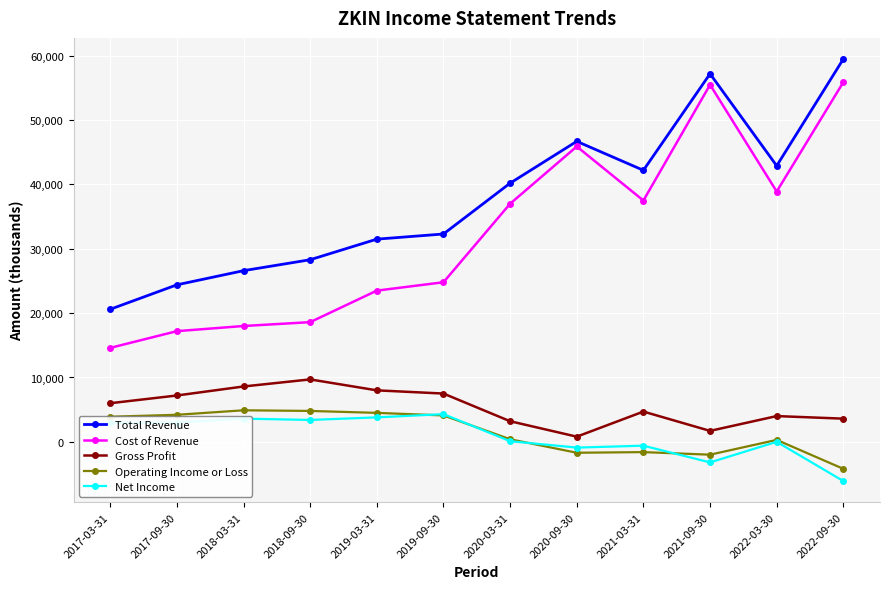

Rank the series at 2021-03-31 from highest to lowest value.

Total Revenue, Cost of Revenue, Gross Profit, Net Income, Operating Income or Loss